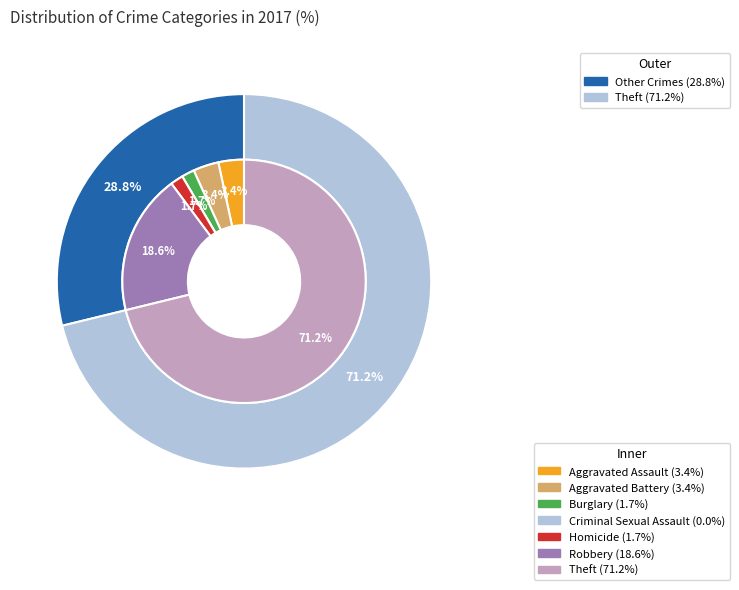

Combined, what portion of the pie is Burglary and Homicide?

3.4%